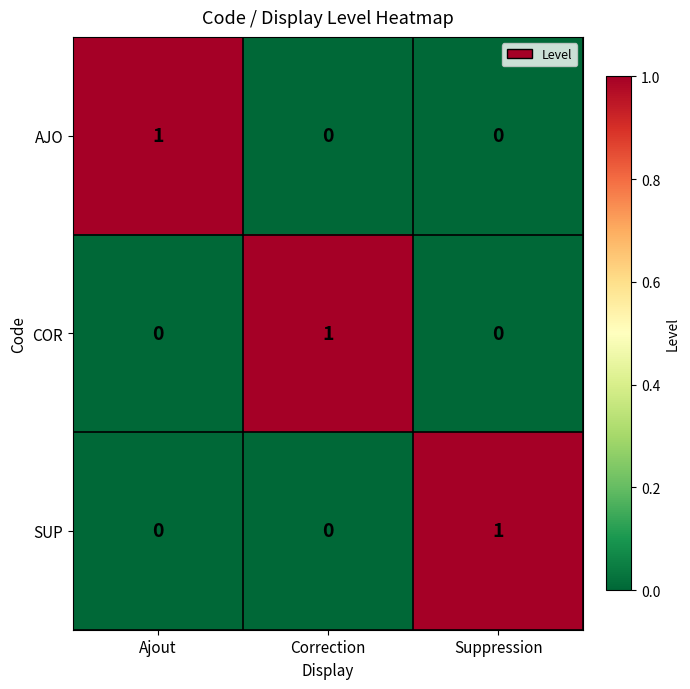

At how many categories does at least one series exceed 0?

3